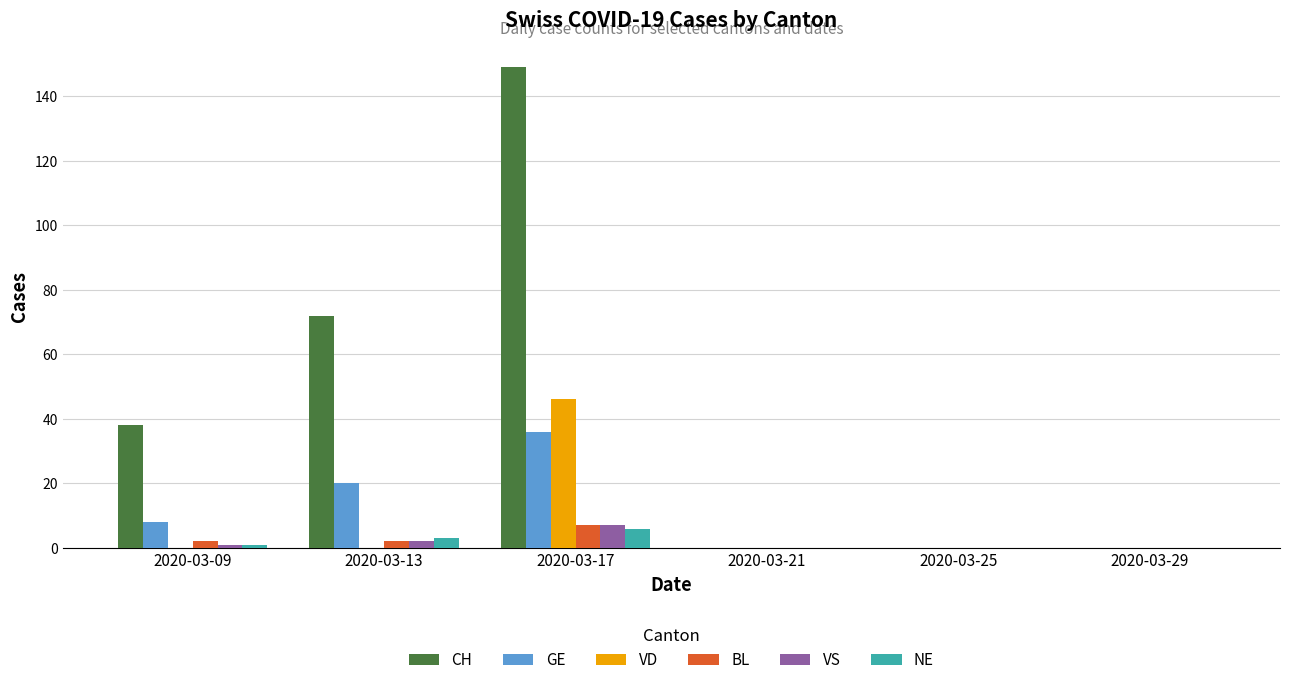

What is the sum of the CH values at 2020-03-13 and 2020-03-17?

221